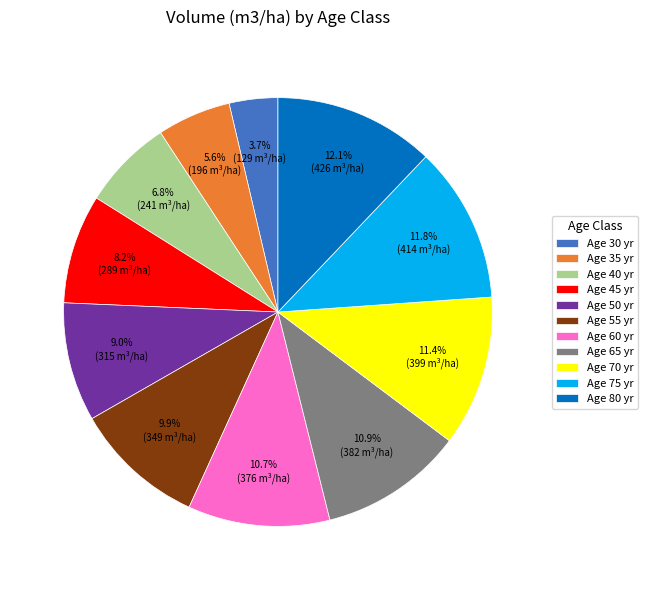

What is the total percentage of Age 50 yr and Age 60 yr?

19.7%